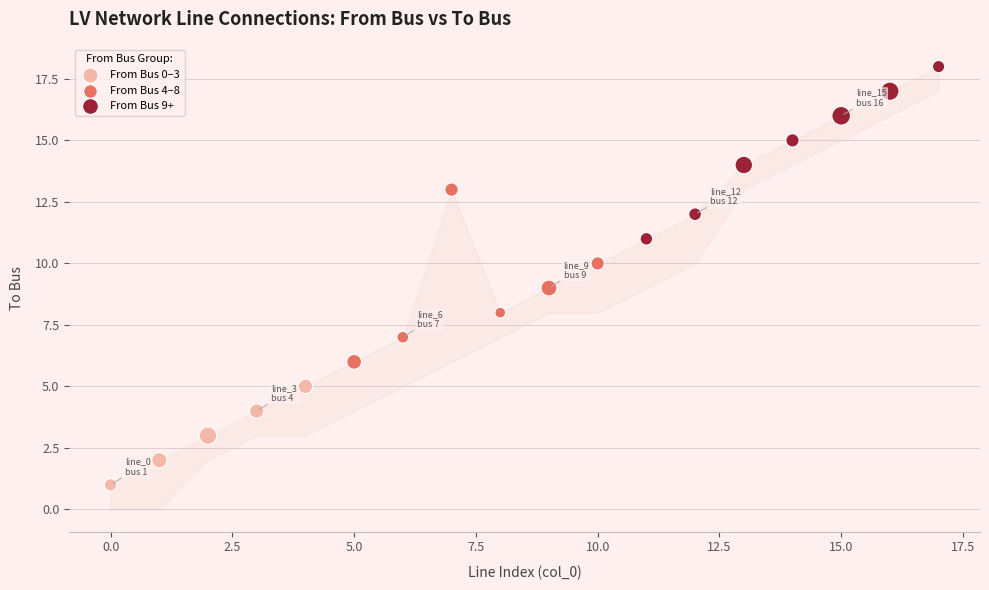

Which series contains the highest Y value?

From Bus 9+